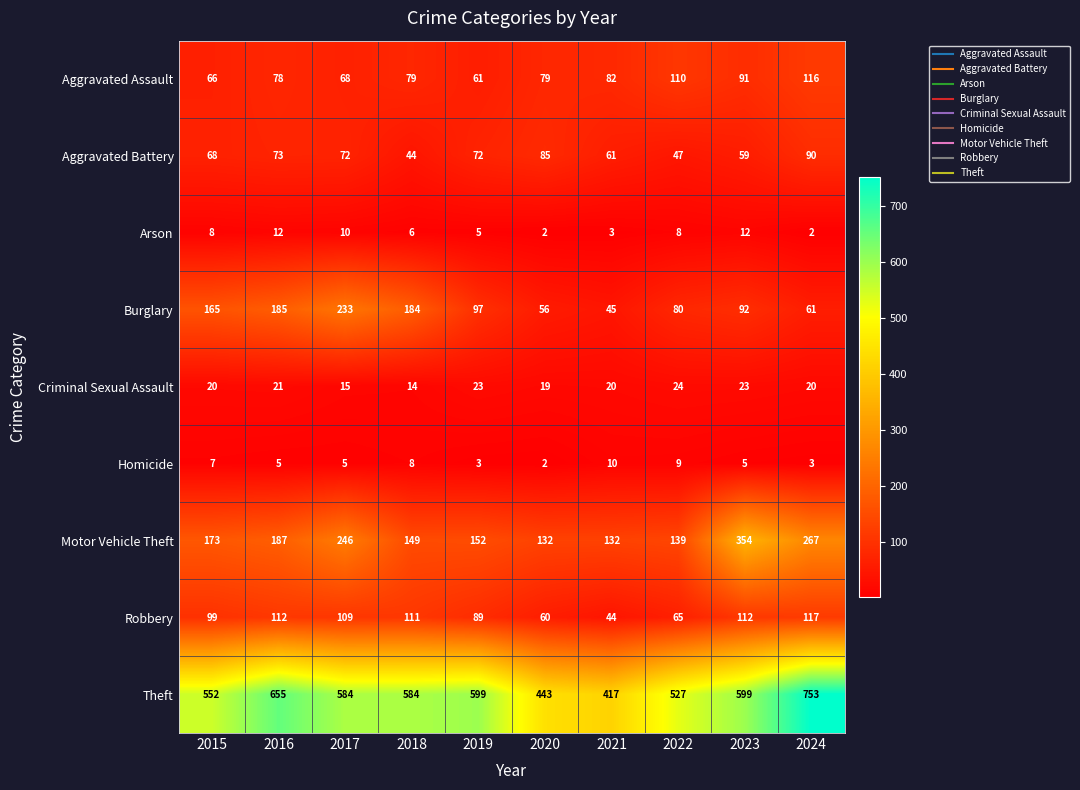

Is the value of Motor Vehicle Theft at 2021 greater than the value of Homicide at 2022?

Yes